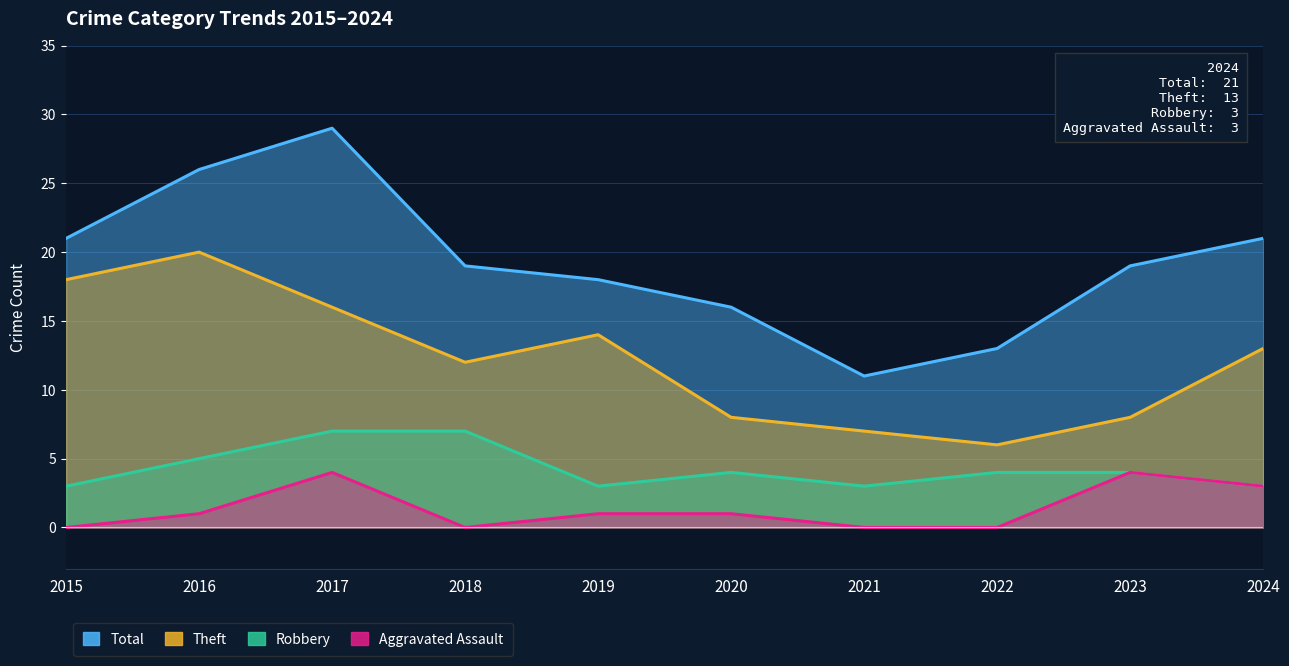

What is the maximum value for Total?

29